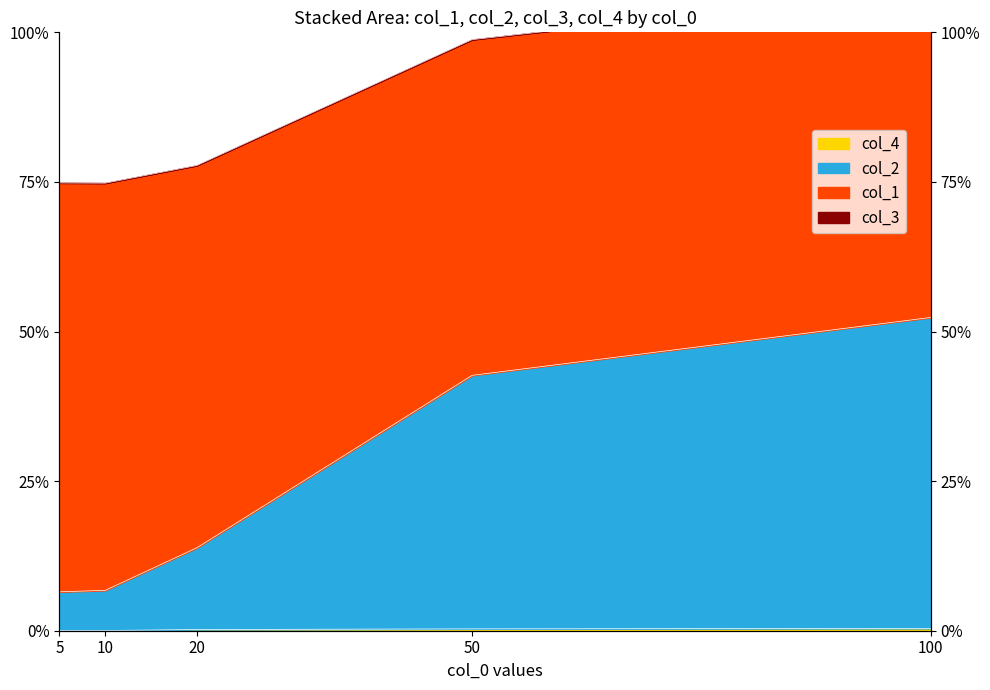

The value of col_4 at 100 is 0.0. True or false?

True